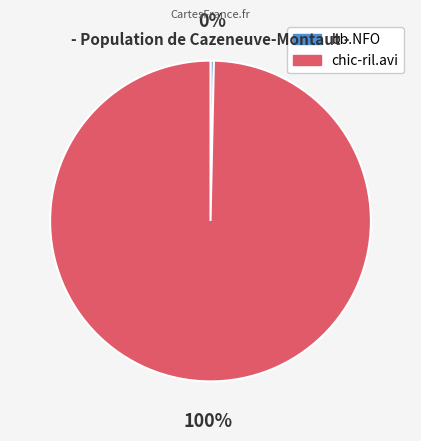

What is the smallest slice in the pie chart?

bb.NFO